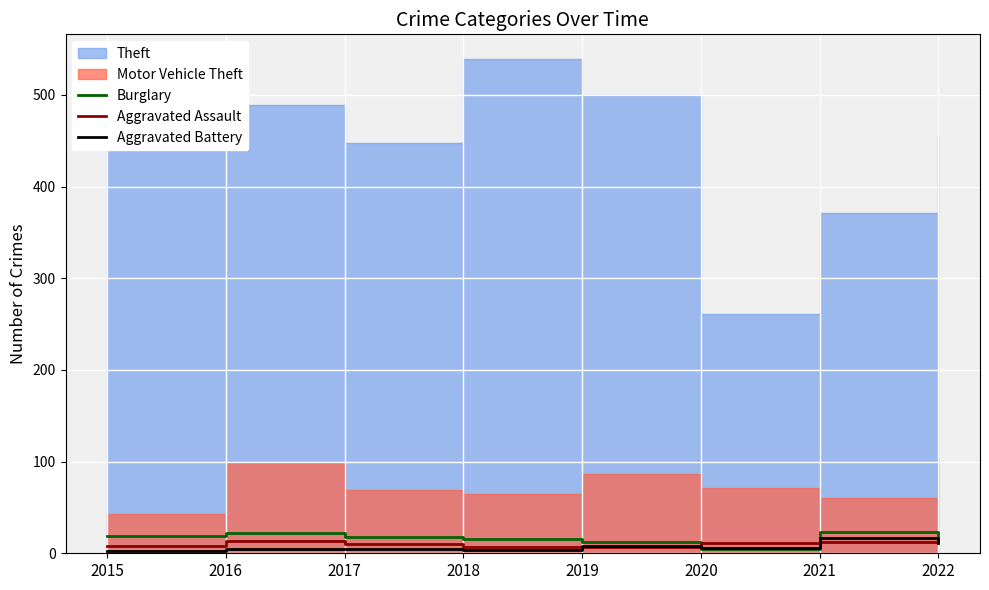

How many values in the Aggravated Battery series are below 6?

4